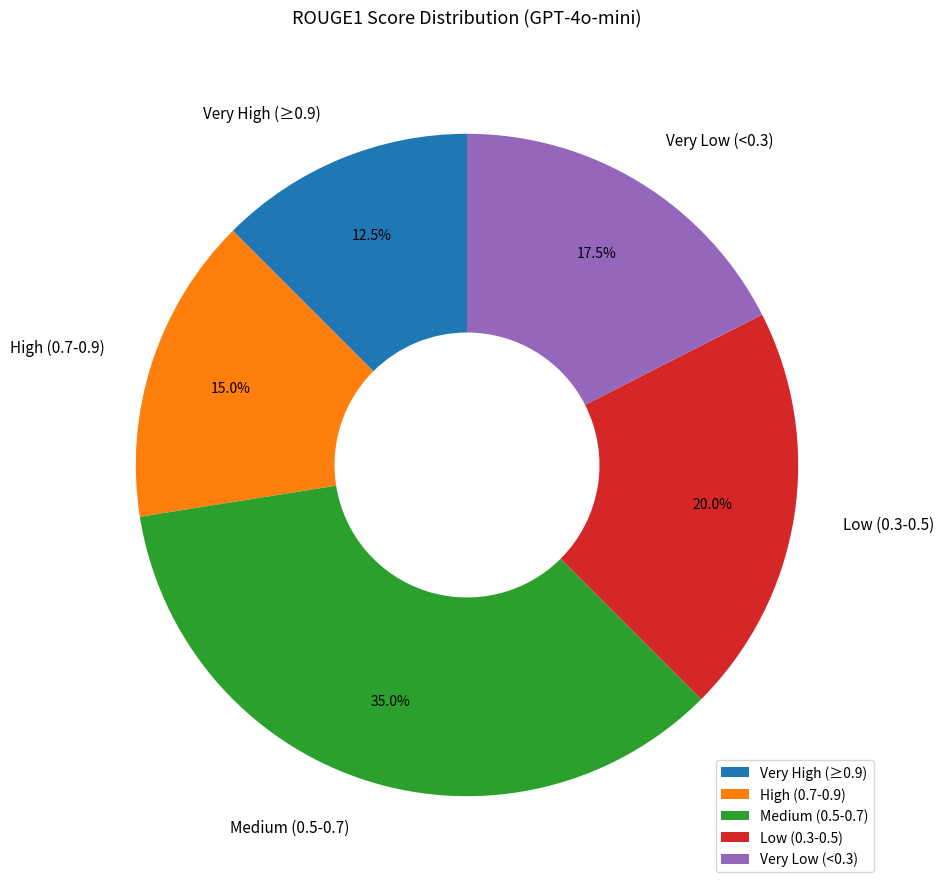

Does any single category account for the majority?

No